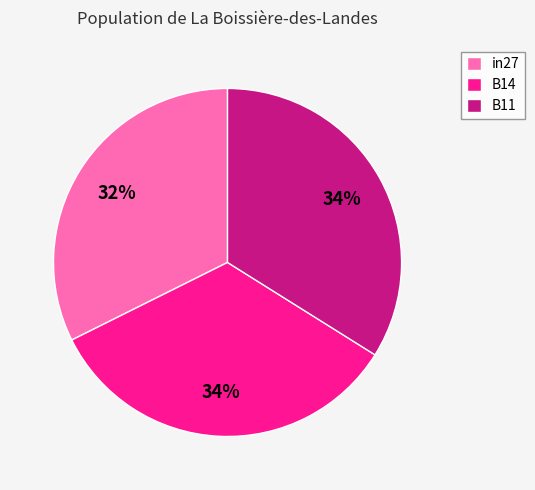

What percentage is the in27 slice, to the nearest percent?

32%